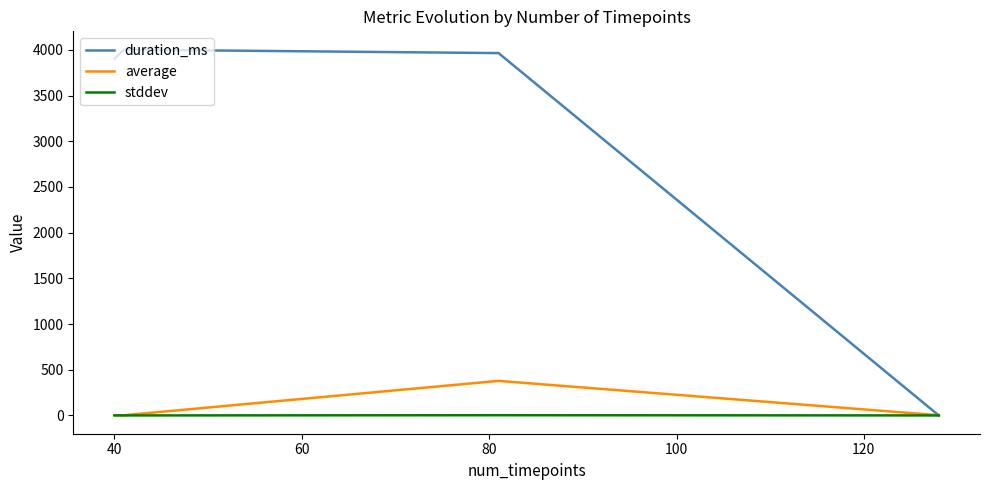

Rank the series by their maximum value, from highest to lowest.

duration_ms, average, stddev